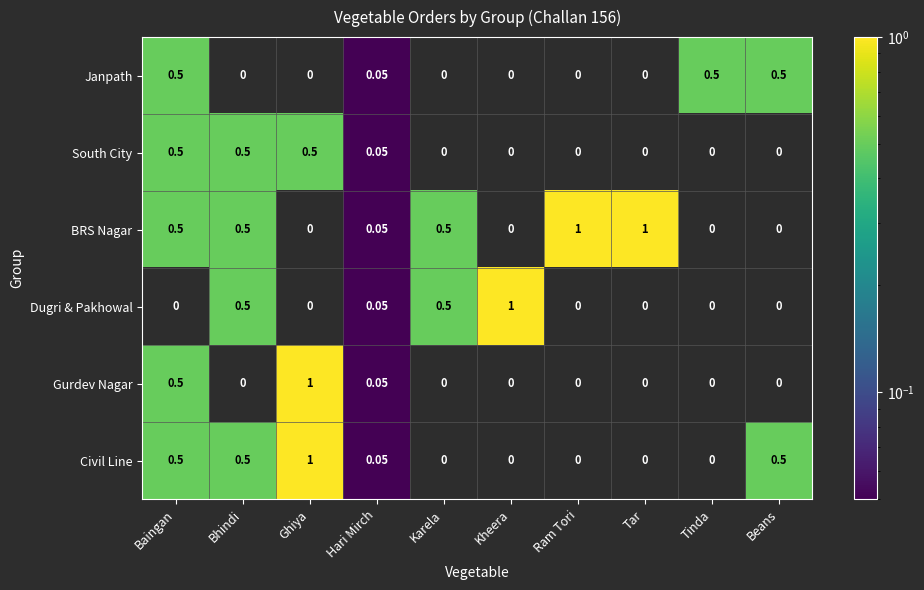

Which series has the largest total across all categories?

BRS Nagar